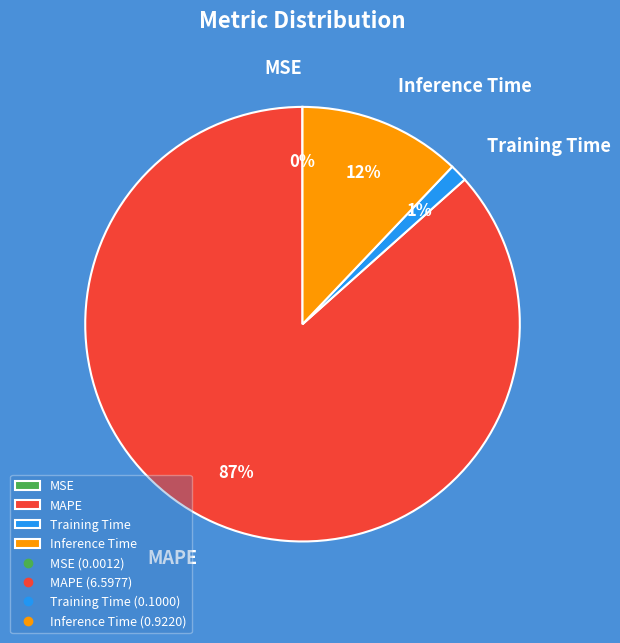

To the nearest percent, what is the average slice percentage?

25%